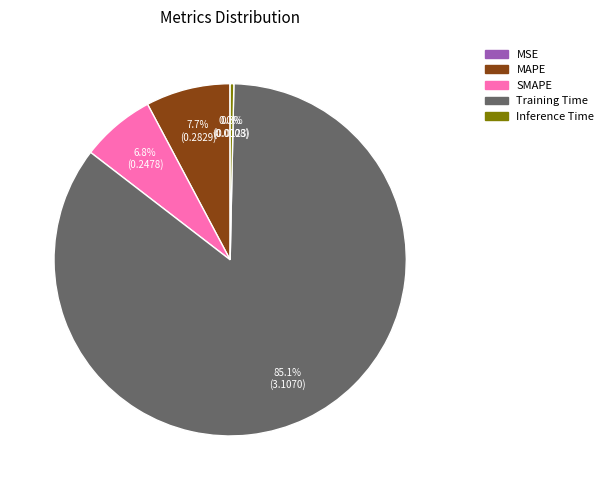

What is the largest slice in the pie chart?

Training Time